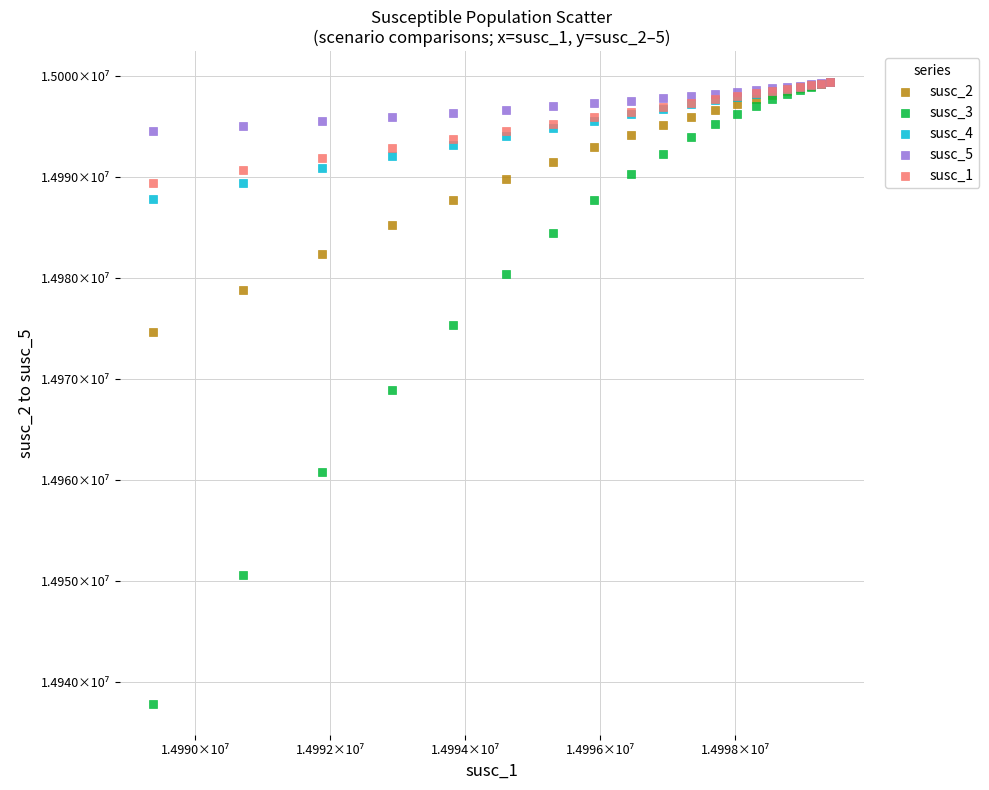

What are all the series names shown in the legend?

susc_2, susc_3, susc_4, susc_5, susc_1